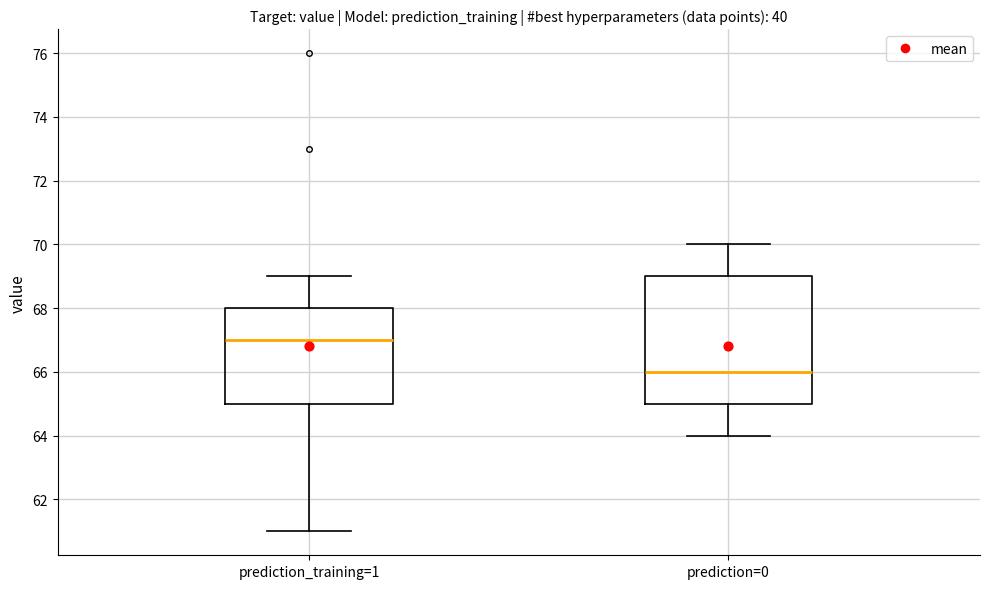

Reading left to right, read every box against the y-axis: the position of its median line, the range the box covers, and the ends of its whiskers. The values are not printed on the chart, so give them approximately, as read against the axis.

prediction_training=1: median 67, box 65 to 68, whiskers 61 to 69
prediction=0: median 66, box 65 to 69, whiskers 64 to 70